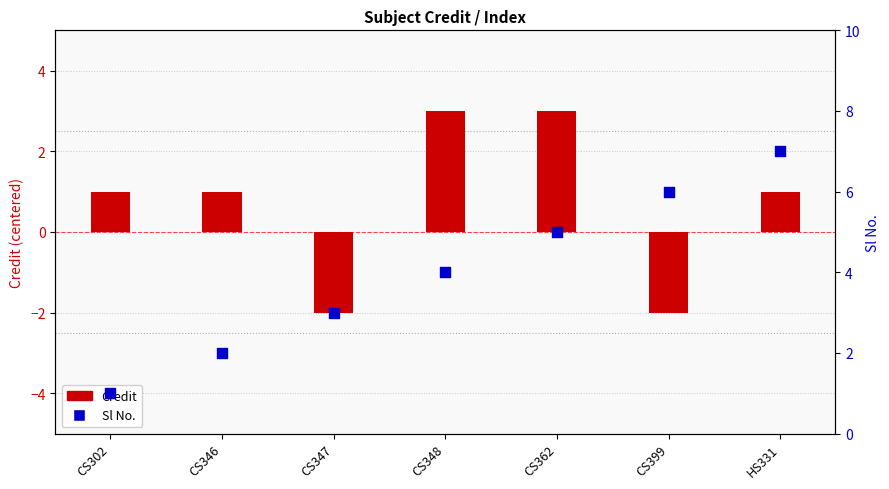

At how many categories does at least one series exceed 0?

7